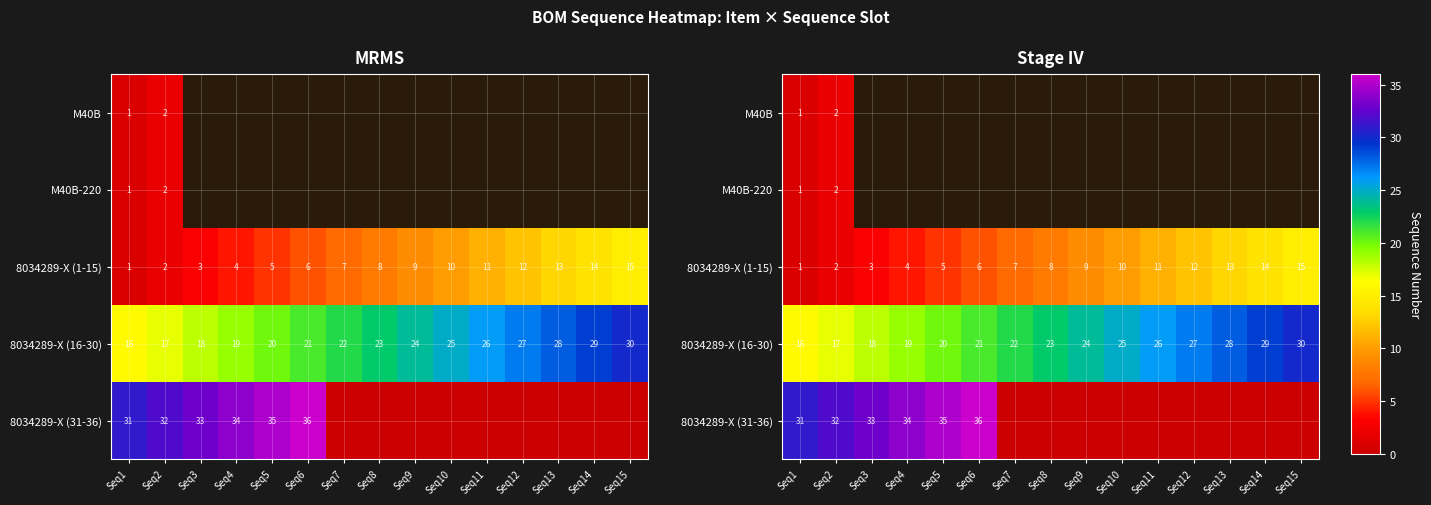

True or false: 8034289-X (16-30) has a value of 10.0 at Seq3.

False